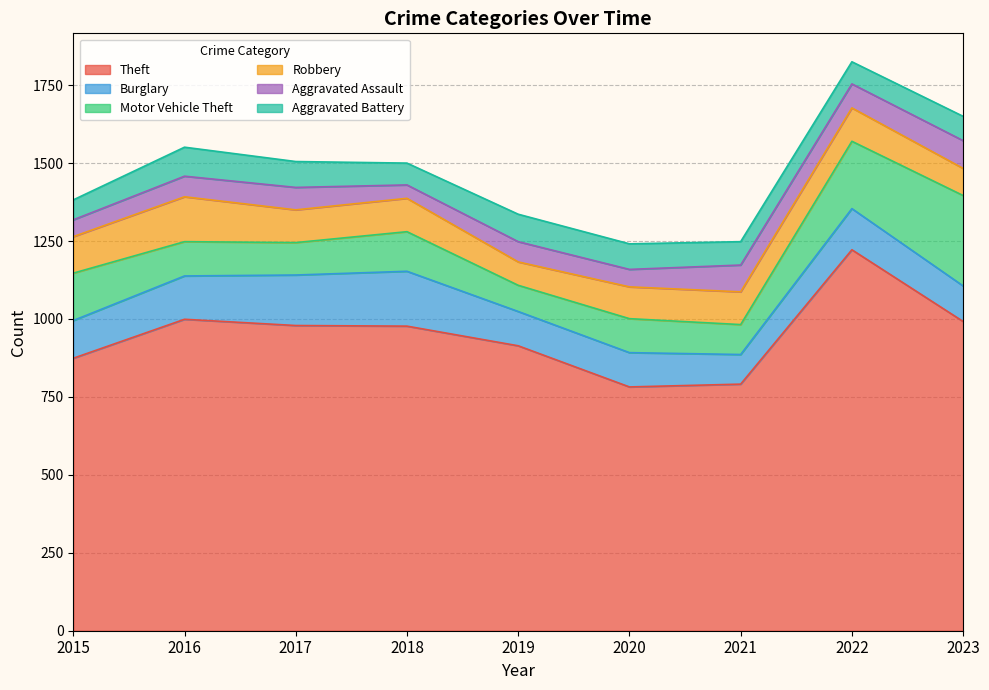

In Robbery, how many points are higher than both neighbors (excluding endpoints)?

3